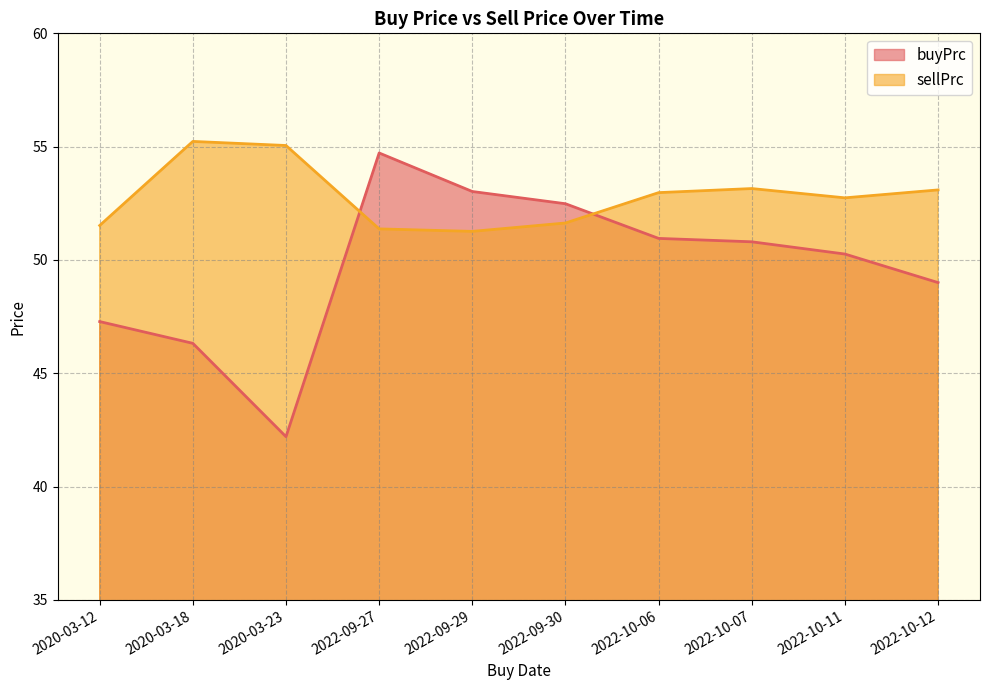

List the series in order of their overall mean, highest first.

sellPrc, buyPrc